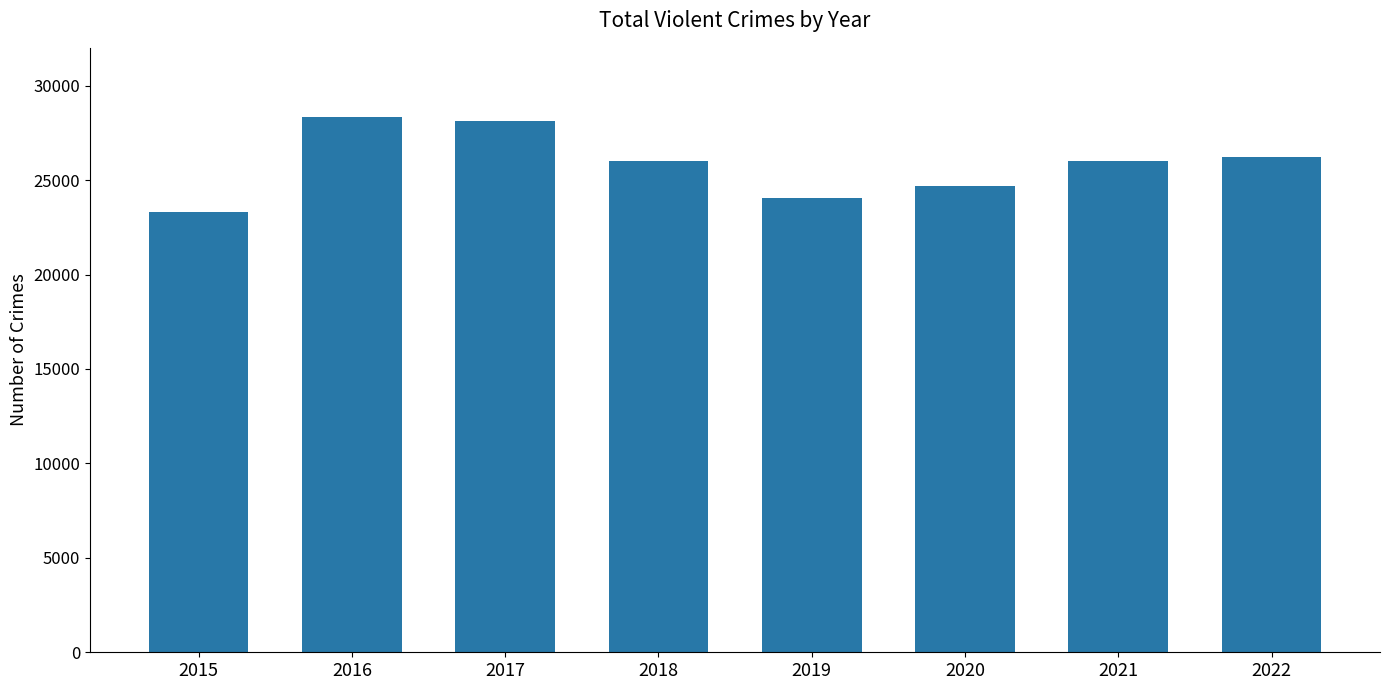

Which has a higher value, 2020 or 2018?

2018